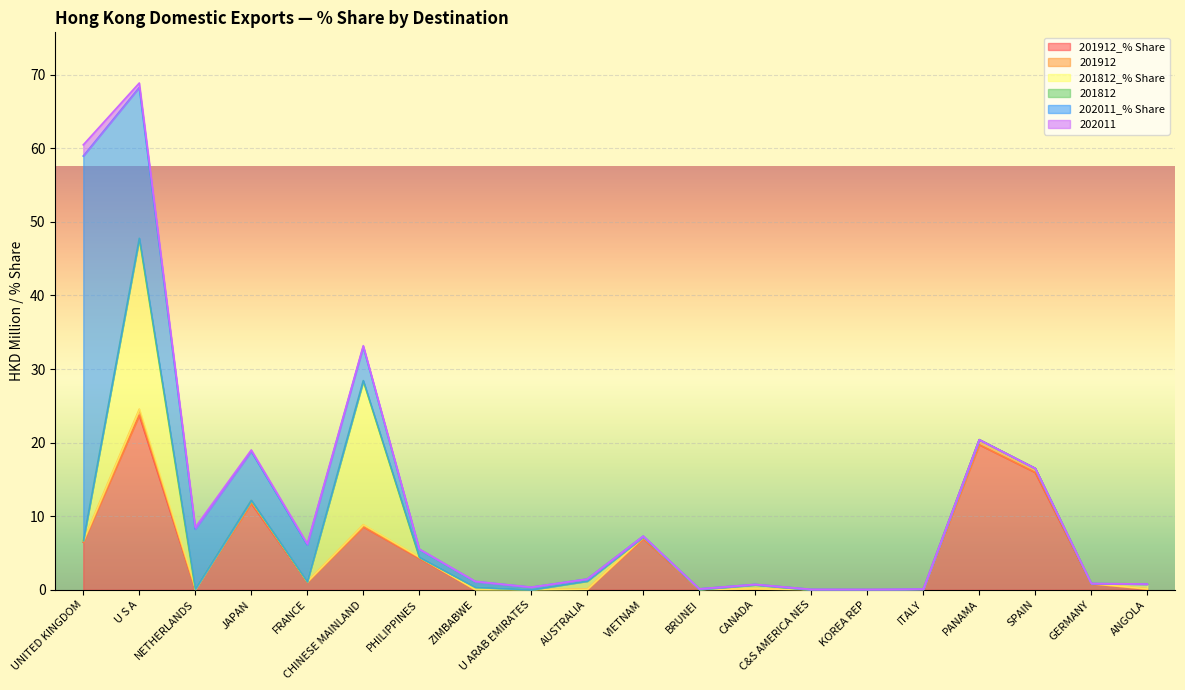

Which category has the highest value across all series?

UNITED KINGDOM